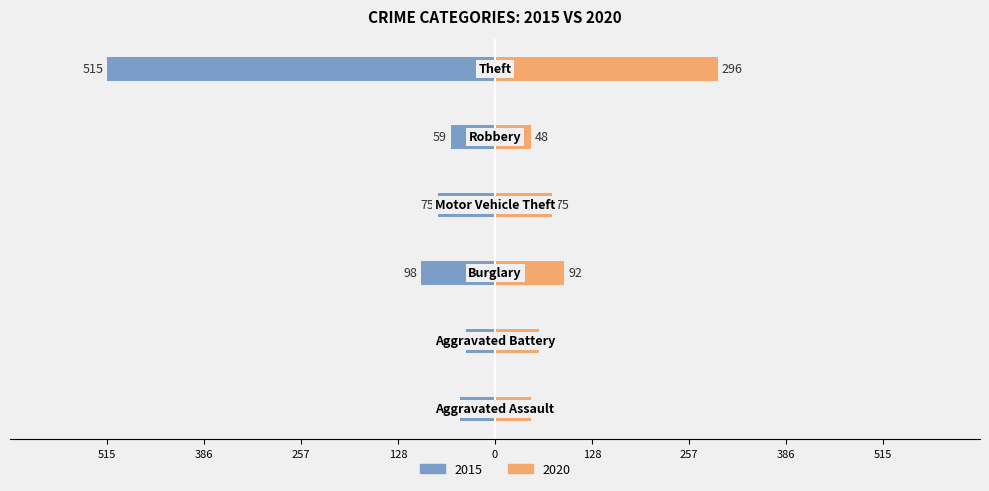

At how many categories does at least one series exceed -415?

6